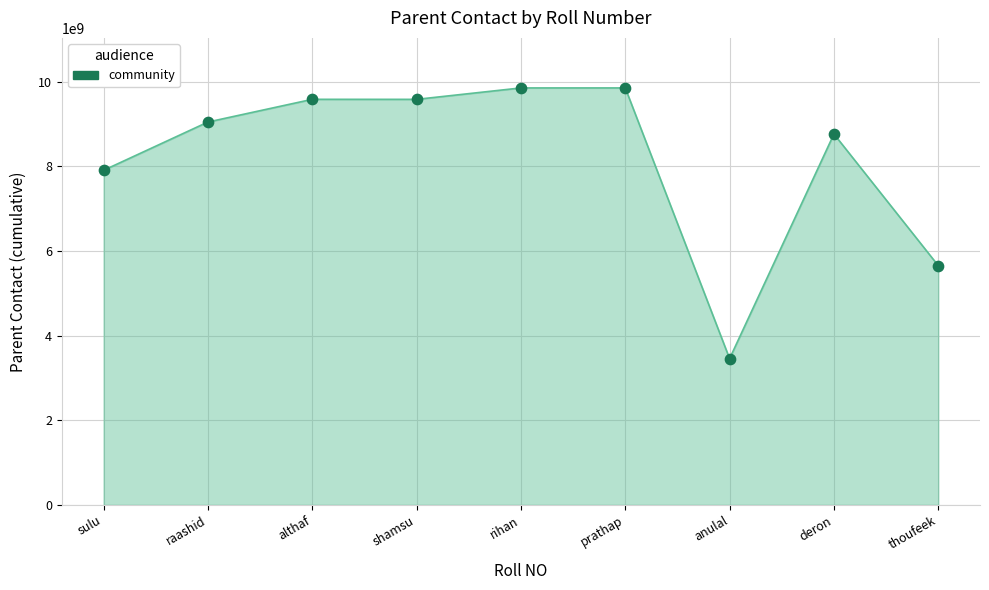

What is the change in value from sulu to thoufeek?

-2253006587